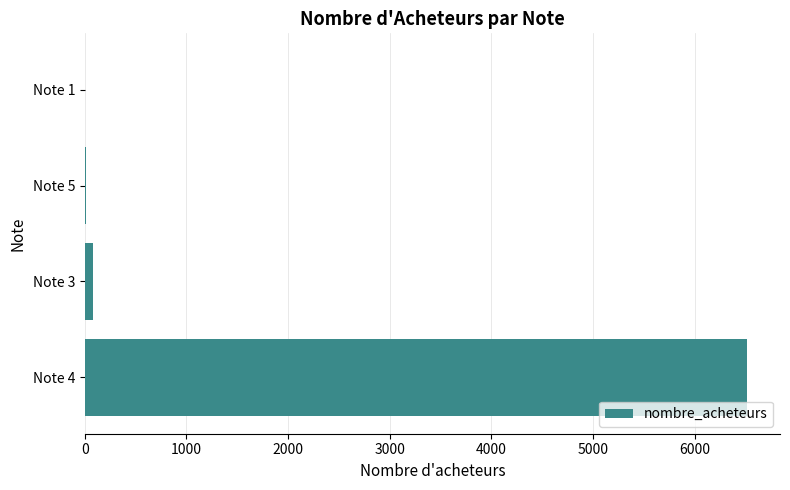

What is the greatest value displayed?

6515